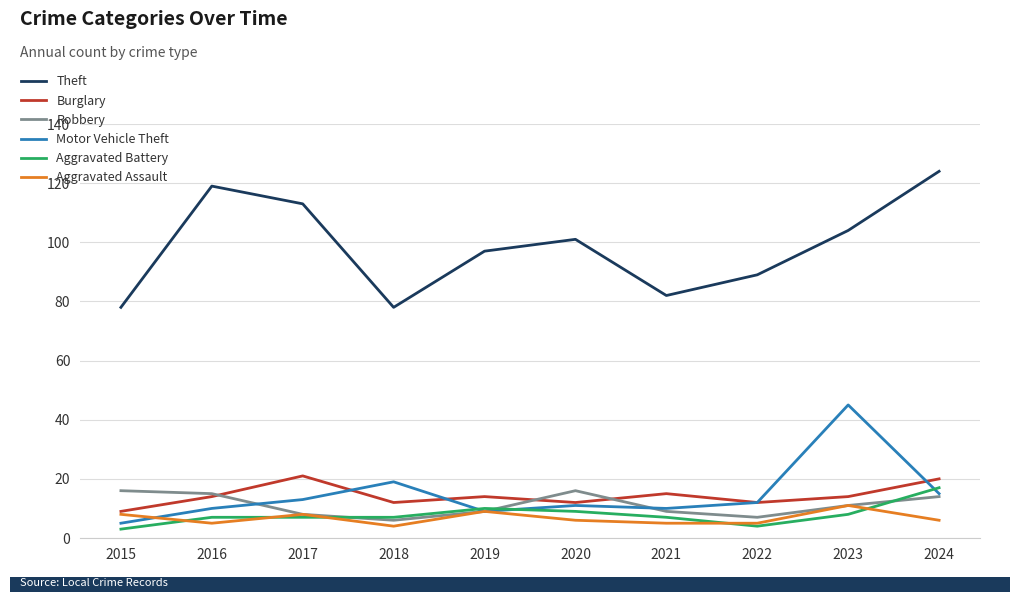

Reading left to right, extract all data points from this chart.

Theft: 2015=78	2016=119	2017=113	2018=78	2019=97	2020=101	2021=82	2022=89	2023=104	2024=124
Burglary: 2015=9	2016=14	2017=21	2018=12	2019=14	2020=12	2021=15	2022=12	2023=14	2024=20
Robbery: 2015=16	2016=15	2017=8	2018=6	2019=9	2020=16	2021=9	2022=7	2023=11	2024=14
Motor Vehicle Theft: 2015=5	2016=10	2017=13	2018=19	2019=9	2020=11	2021=10	2022=12	2023=45	2024=15
Aggravated Battery: 2015=3	2016=7	2017=7	2018=7	2019=10	2020=9	2021=7	2022=4	2023=8	2024=17
Aggravated Assault: 2015=8	2016=5	2017=8	2018=4	2019=9	2020=6	2021=5	2022=5	2023=11	2024=6